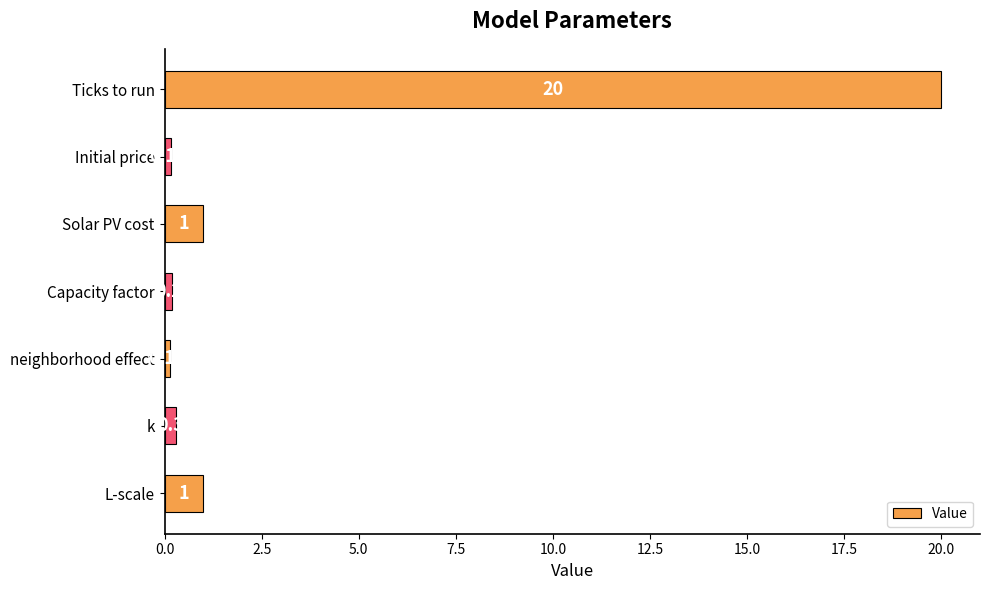

What is the sum of all values?

22.8